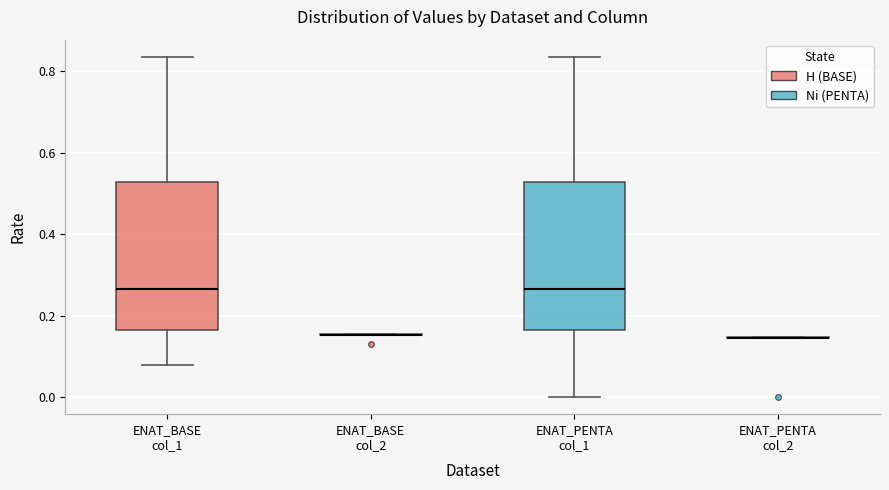

Reading left to right, transcribe this box plot: for each box, give where its median line is, the range the box spans, and where its two whiskers end, as read against the y-axis. The values are not printed on the chart, so give them approximately, as read against the axis.

ENAT_BASE col_1: median 0.26, box 0.16 to 0.52, whiskers 0.08 to 0.84
ENAT_BASE col_2: box collapsed to a line at 0.16, whiskers 0.16 to 0.16
ENAT_PENTA col_1: median 0.26, box 0.16 to 0.52, whiskers 0.00 to 0.84
ENAT_PENTA col_2: box collapsed to a line at 0.14, whiskers 0.14 to 0.14